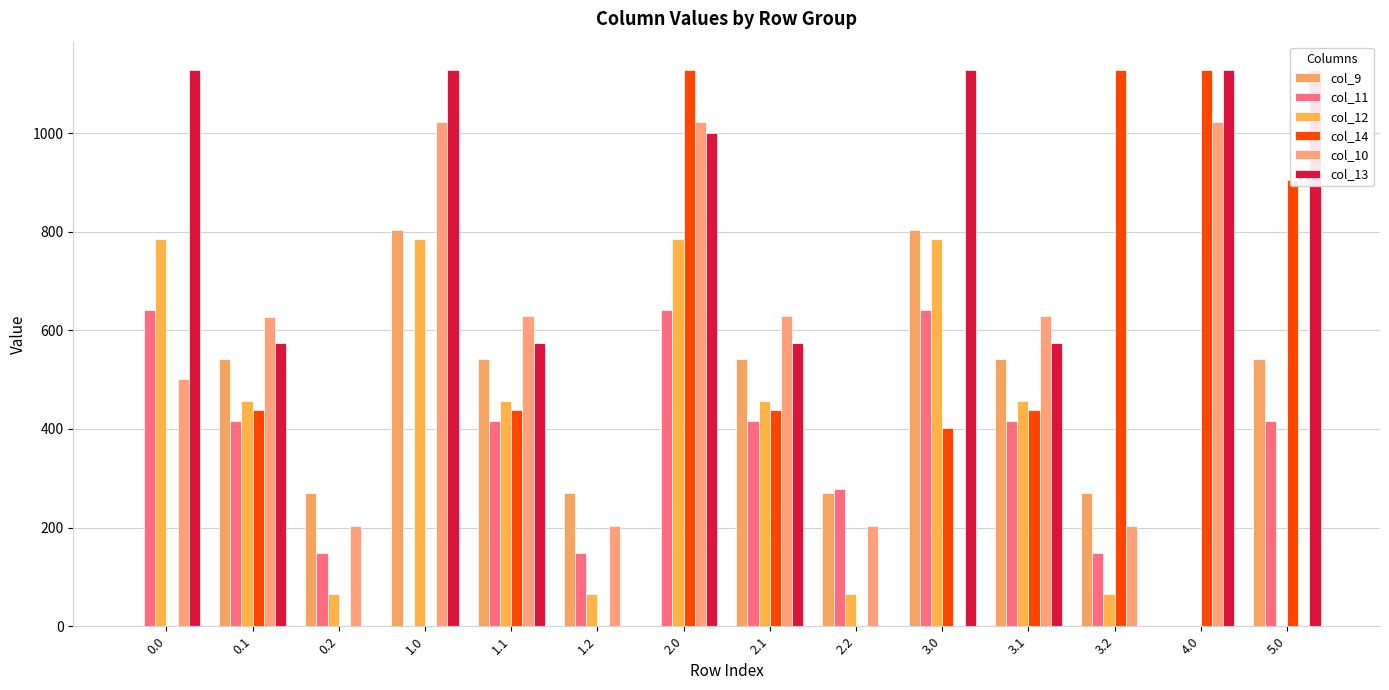

Which series changed the most between 0.1 and 4.0?

col_14